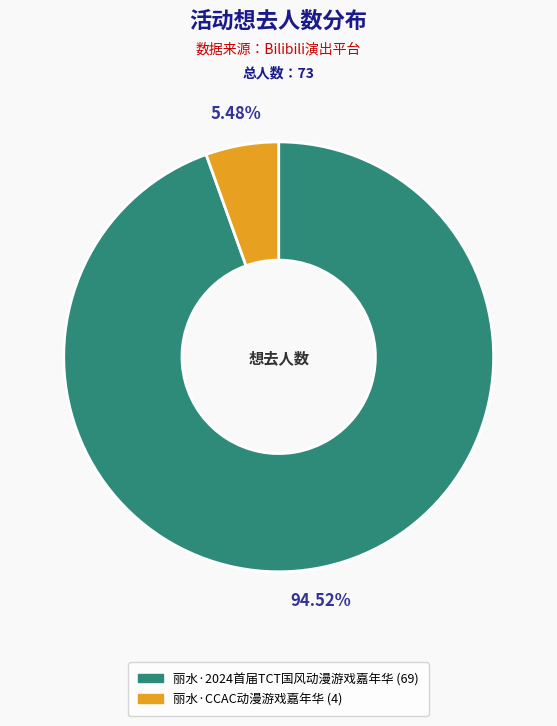

To the nearest percent, what is the difference between the 丽水·CCAC动漫游戏嘉年华 and 丽水·2024首届TCT国风动漫游戏嘉年华 slice percentages?

89%